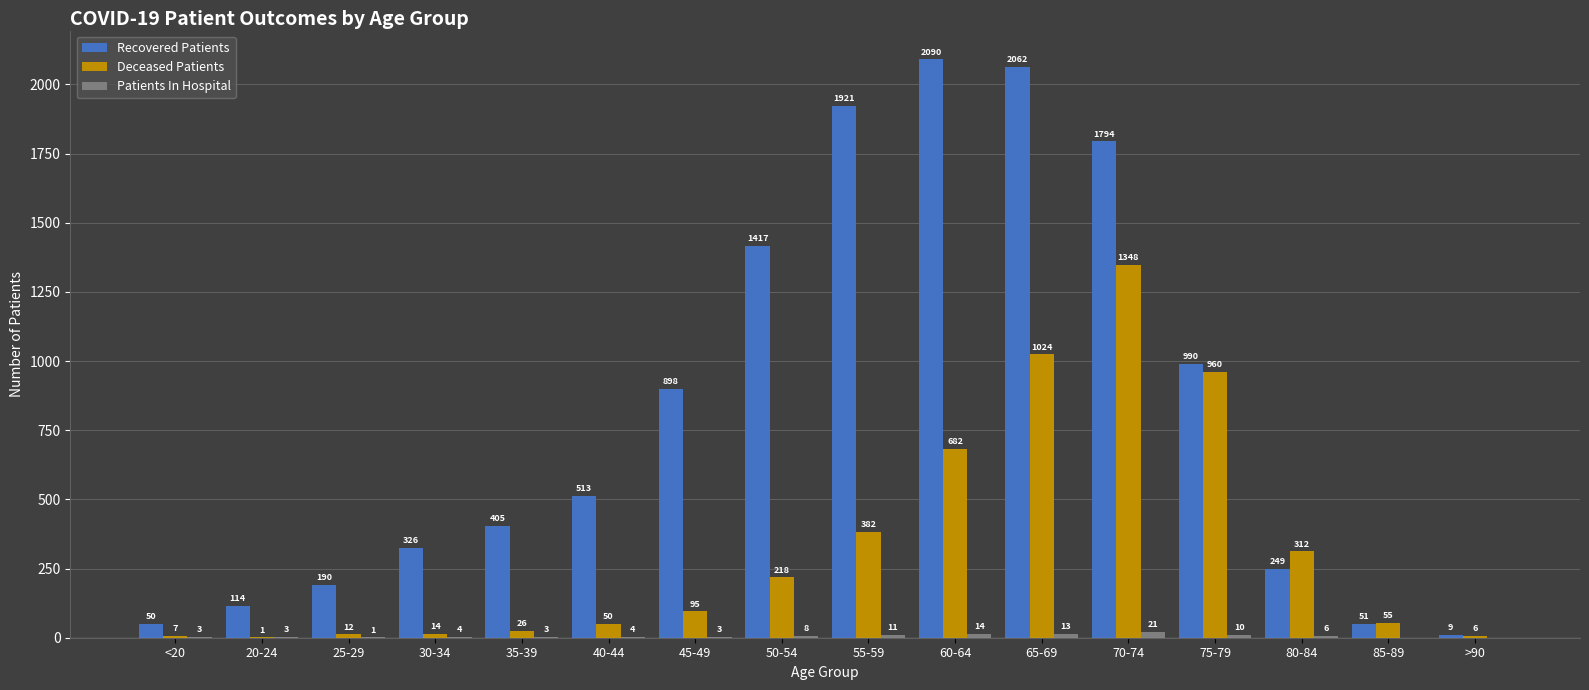

What is the sum of the Deceased Patients values at 30-34 and 45-49?

109